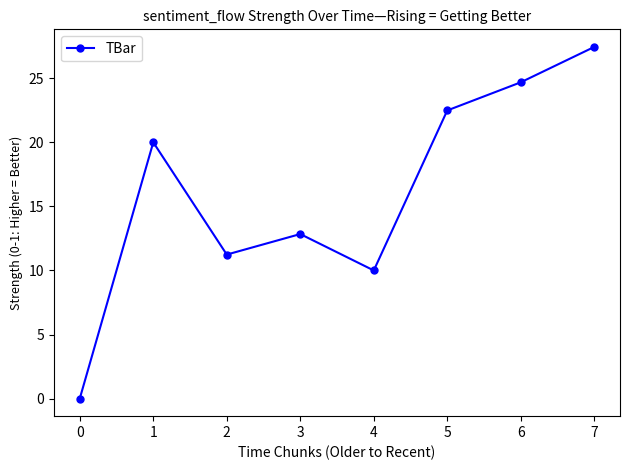

List the labels in order of value, largest first.

7, 6, 5, 1, 3, 2, 4, 0